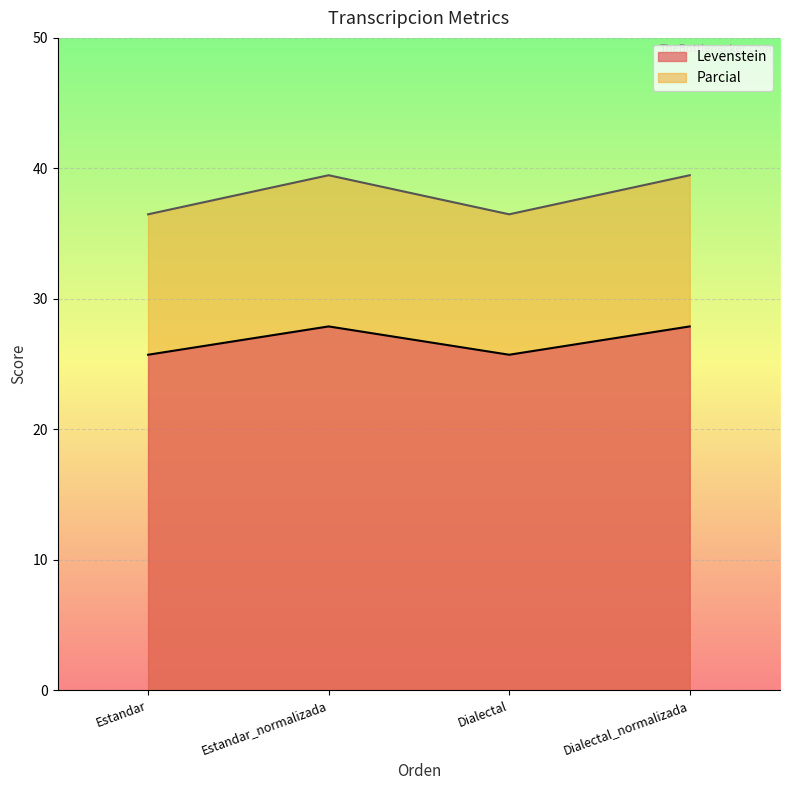

At which category is the sum across all series the highest?

Estandar_normalizada